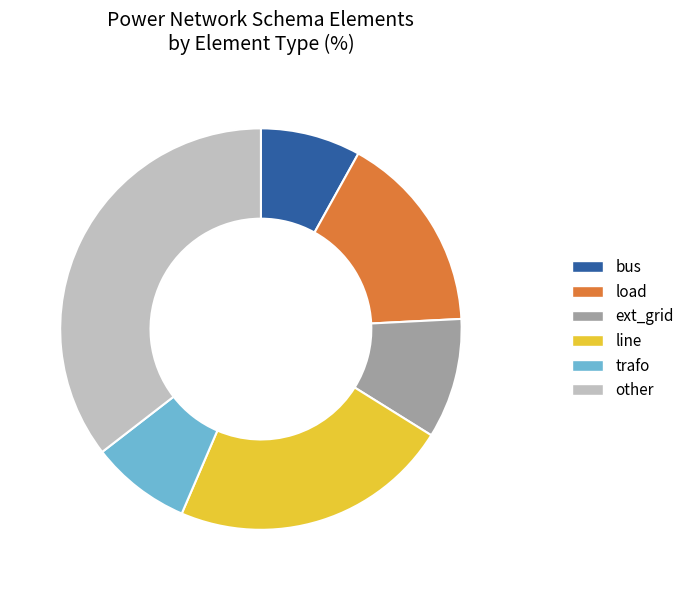

How many segments does this pie chart have?

6